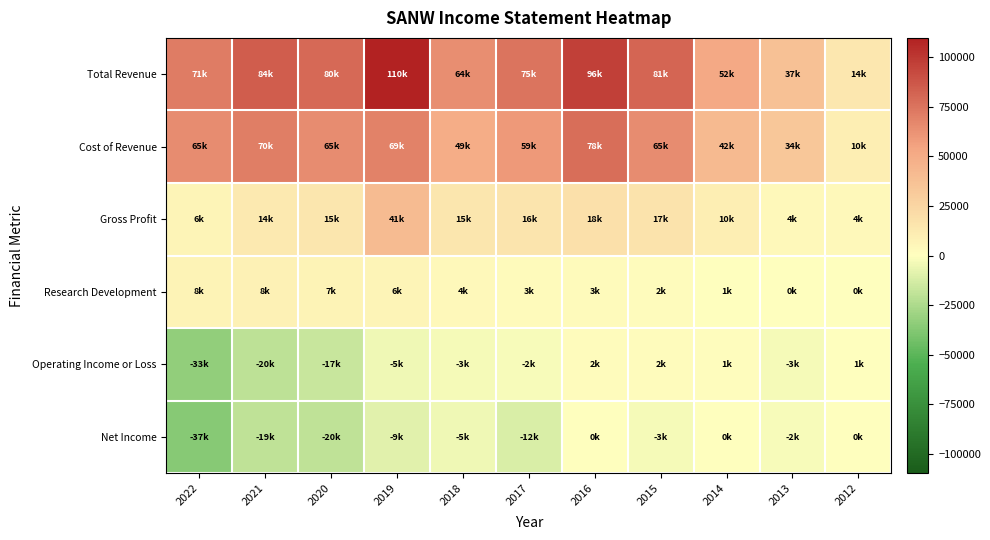

Reading left to right, transcribe all the data shown in this chart.

Total Revenue: 2022=71400	2021=84000	2020=79600	2019=109700	2018=64100	2017=75400	2016=96000	2015=81200	2014=51500	2013=37300	2012=14100
Cost of Revenue: 2022=65000	2021=70400	2020=64600	2019=69000	2018=49300	2017=59200	2016=77700	2015=64600	2014=41600	2013=33700	2012=10200
Gross Profit: 2022=6400	2021=13700	2020=14900	2019=40700	2018=14800	2017=16100	2016=18400	2015=16600	2014=10000	2013=3600	2012=3900
Research Development: 2022=7700	2021=8500	2020=7300	2019=6300	2018=3900	2017=3000	2016=2800	2015=1900	2014=800	2013=500	2012=200
Operating Income or Loss: 2022=-32800	2021=-20300	2020=-16900	2019=-5000	2018=-3000	2017=-2400	2016=2000	2015=2400	2014=1100	2013=-3400	2012=600
Net Income: 2022=-36600	2021=-19200	2020=-19700	2019=-9300	2018=-4700	2017=-11800	2016=400	2015=-3200	2014=400	2013=-2500	2012=400